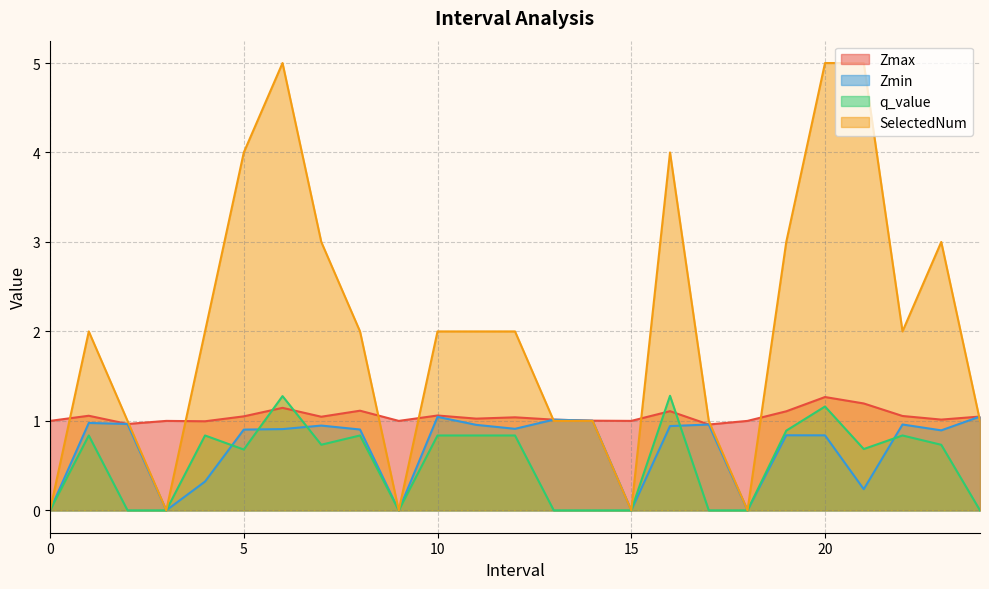

What is the sum of all Zmax values?

26.3